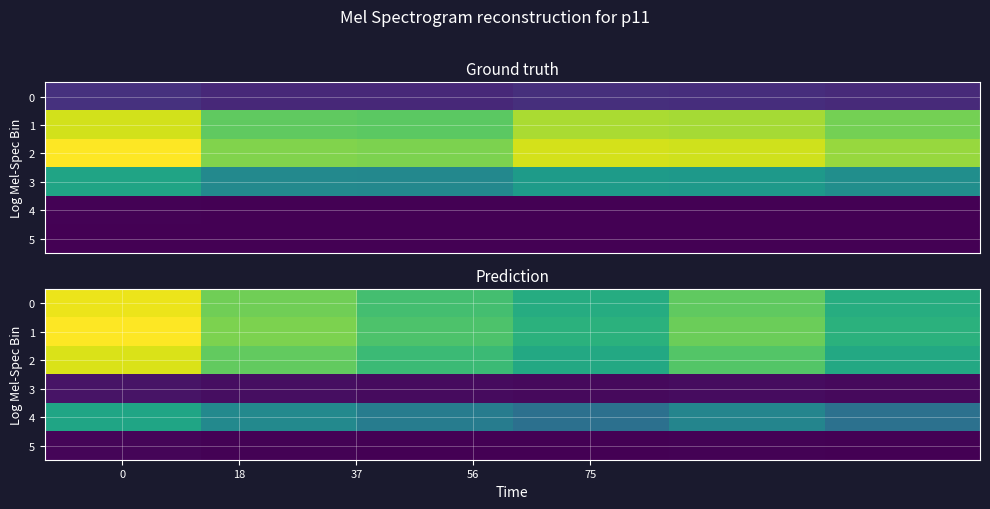

Which series has the largest range (max minus min)?

1